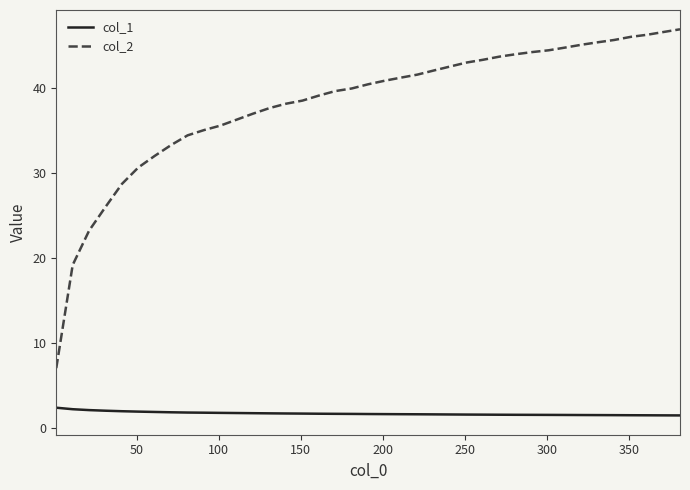

Is this an area chart (filled region under the line)?

No